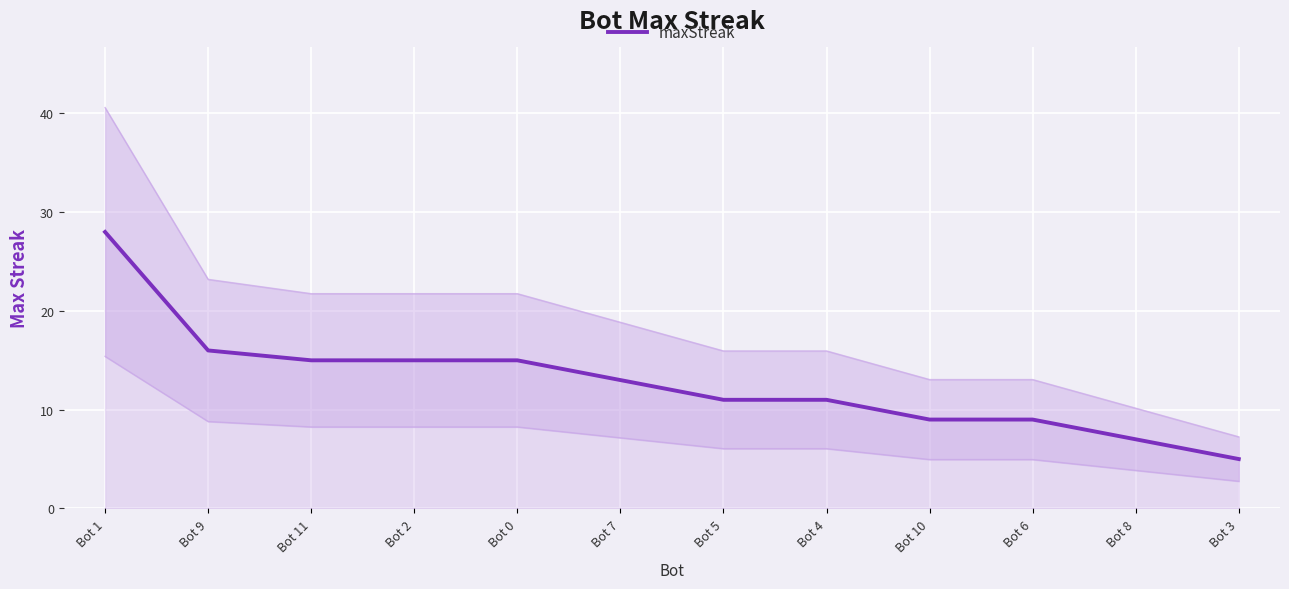

List the labels in order of value, smallest first.

Bot 3, Bot 8, Bot 10, Bot 6, Bot 5, Bot 4, Bot 7, Bot 11, Bot 2, Bot 0, Bot 9, Bot 1